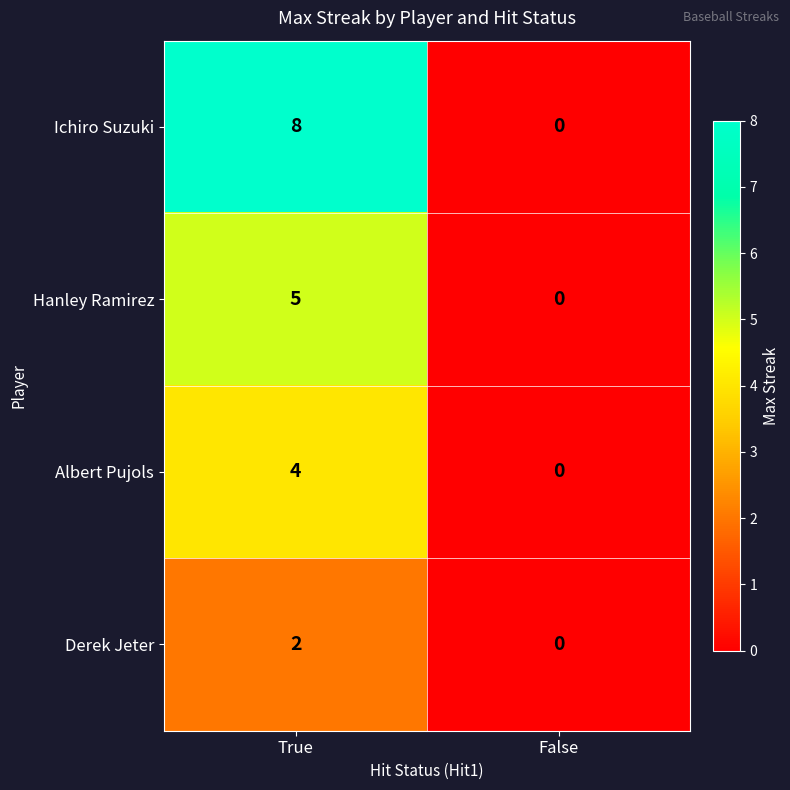

Is it true that Albert Pujols equals 0 at False?

True